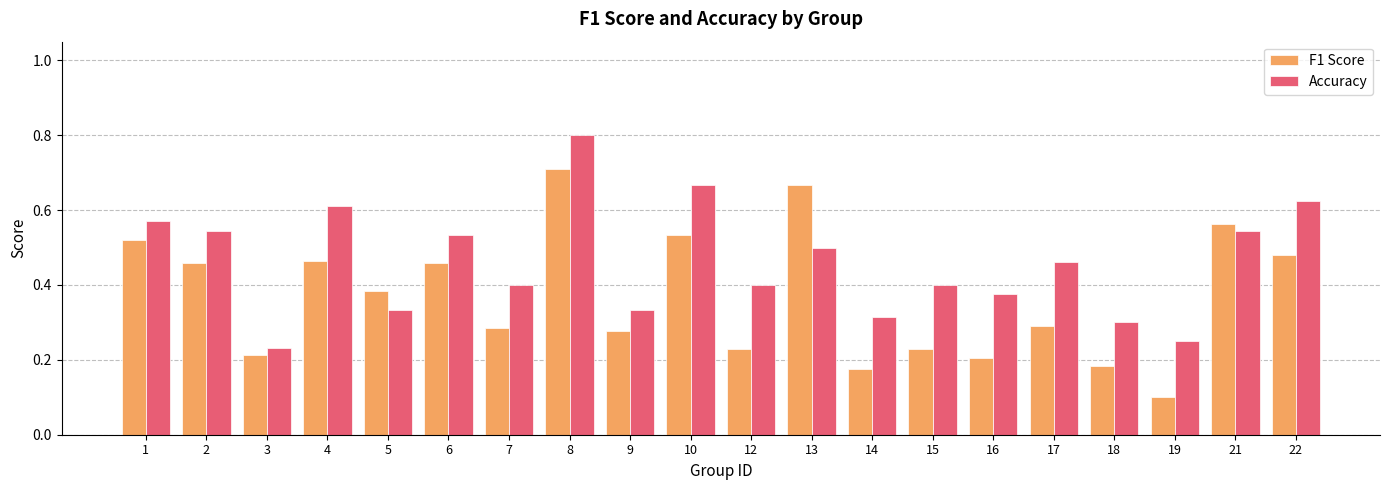

Are the bars grouped side by side (vs. stacked)?

Yes